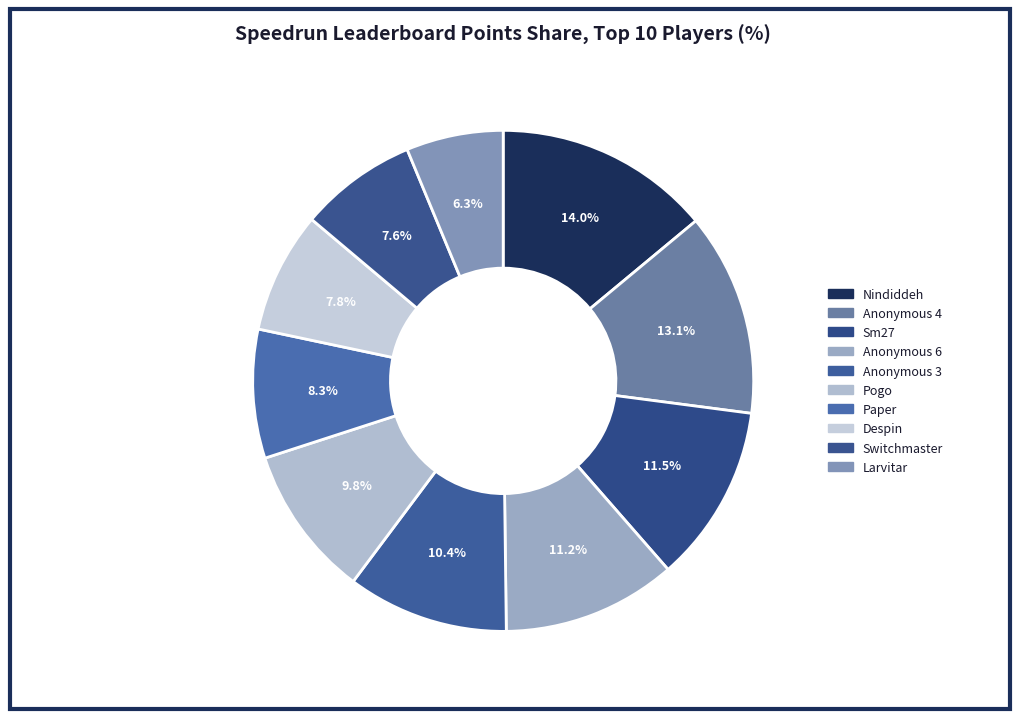

How many segments does this pie chart have?

10